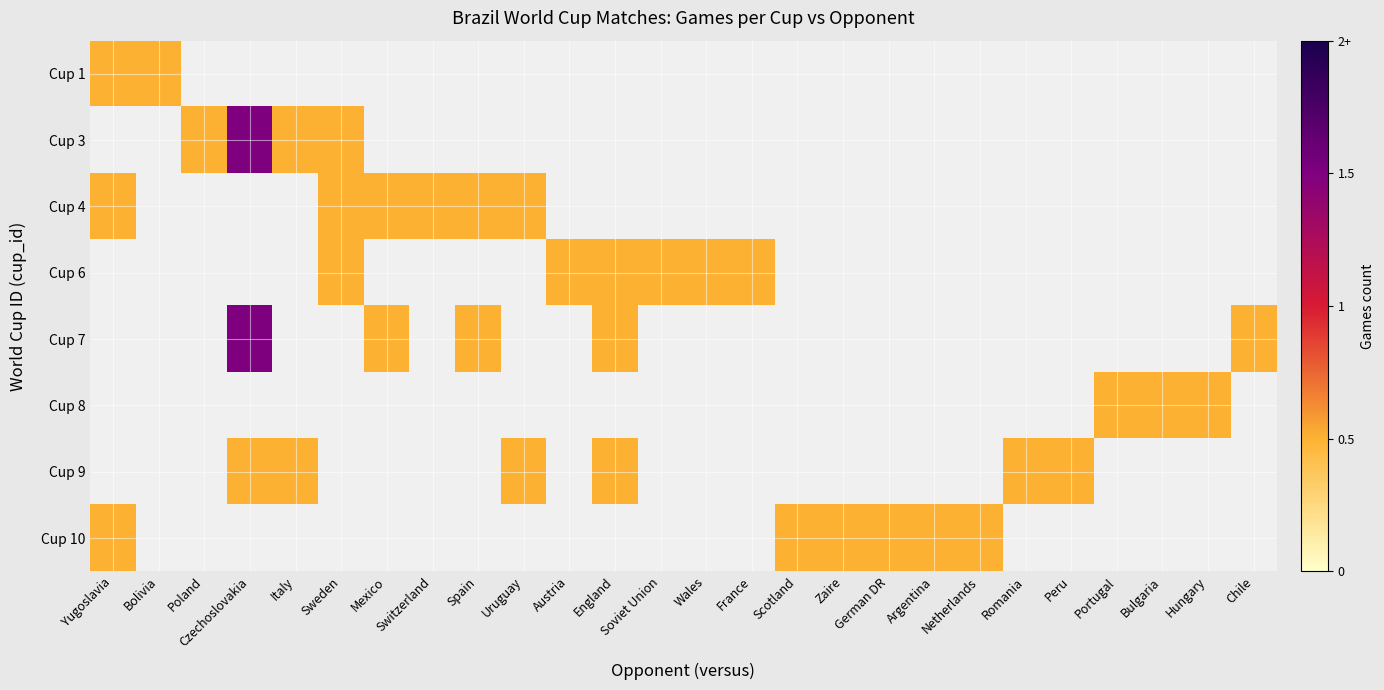

Rank the series at Bolivia from lowest to highest value.

Cup 3, Cup 4, Cup 6, Cup 7, Cup 8, Cup 9, Cup 10, Cup 1